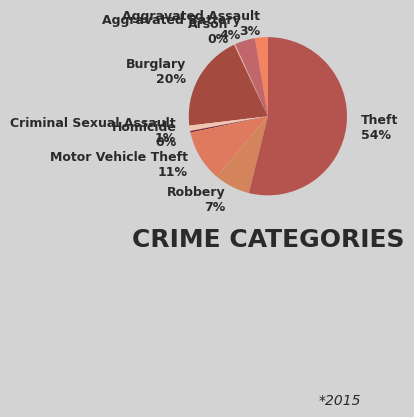

To the nearest percent, what is the difference between the largest and smallest slice percentages?

54%